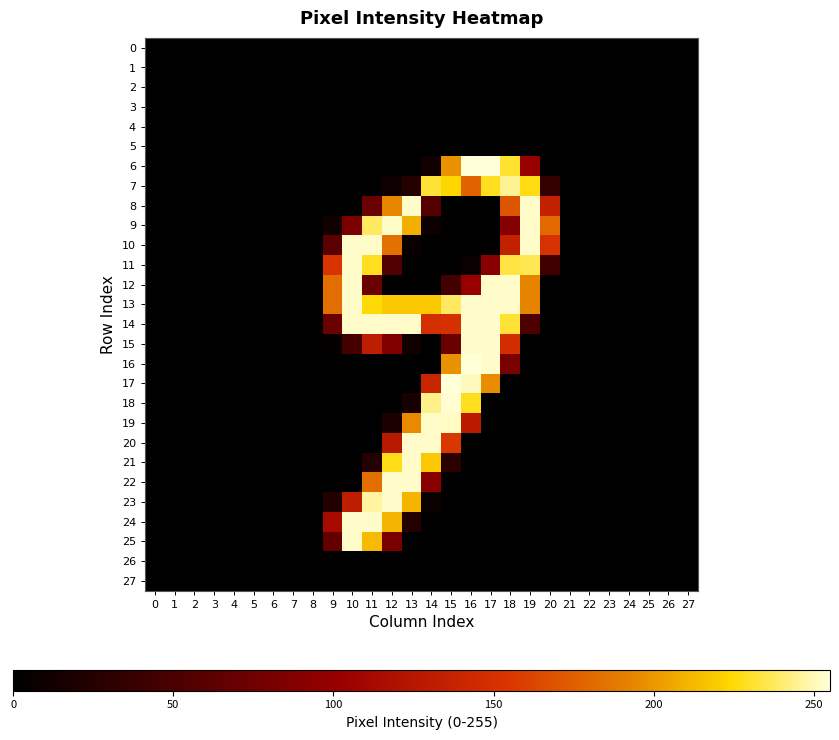

At which category is the sum across all series the highest?

12